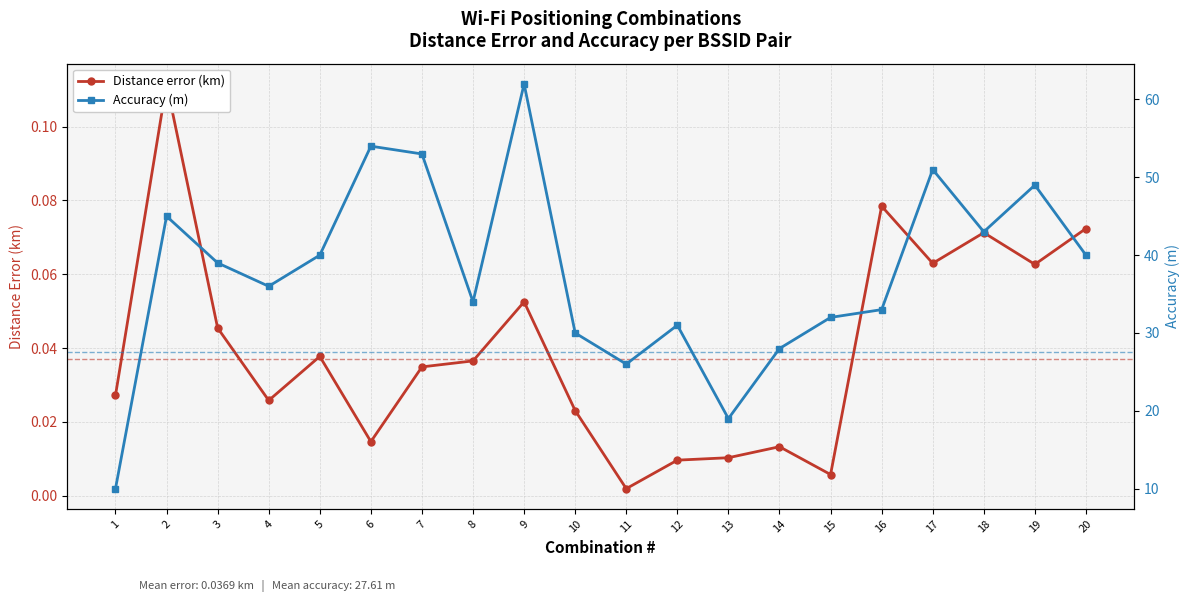

Rank the categories by Accuracy (m) value from highest to lowest.

9, 6, 7, 17, 19, 2, 18, 5, 20, 3, 4, 8, 16, 15, 12, 10, 14, 11, 13, 1